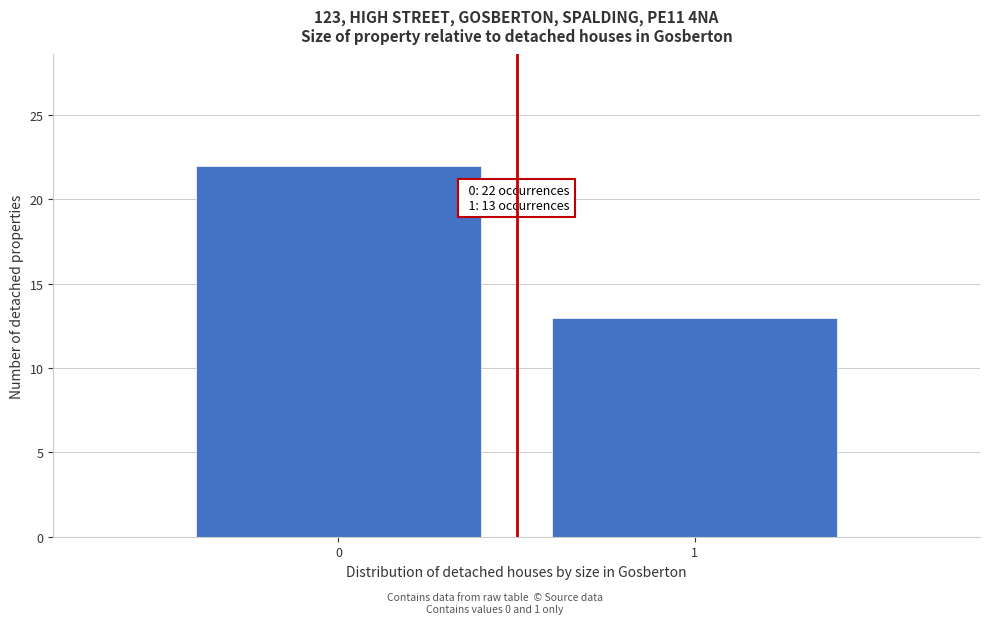

Reading left to right, extract all data points from this chart.

22	13